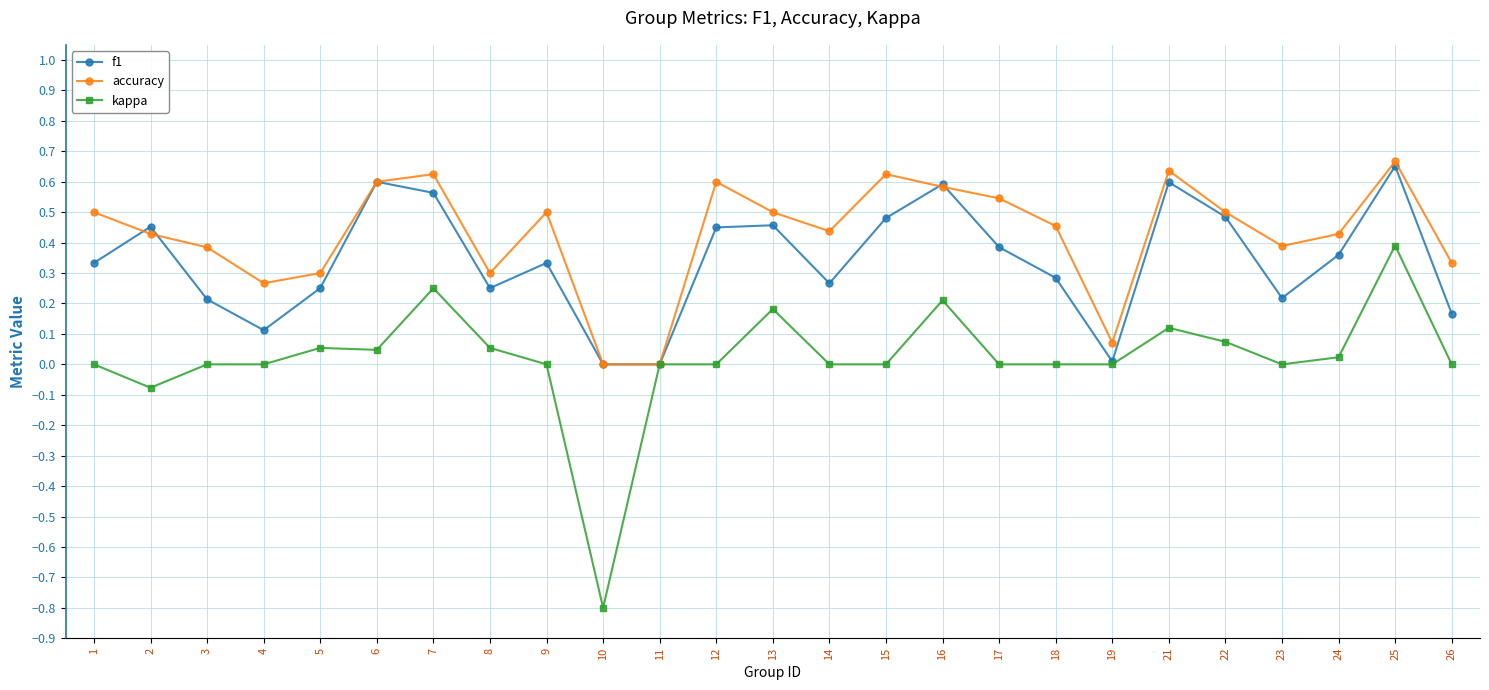

Rank the series by their average value, from highest to lowest.

accuracy, f1, kappa